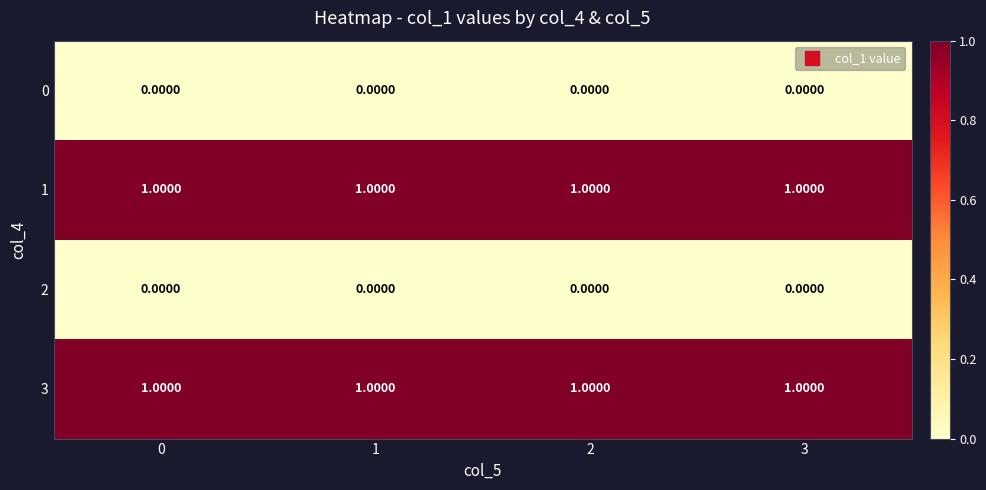

At how many categories does at least one series exceed 0?

4